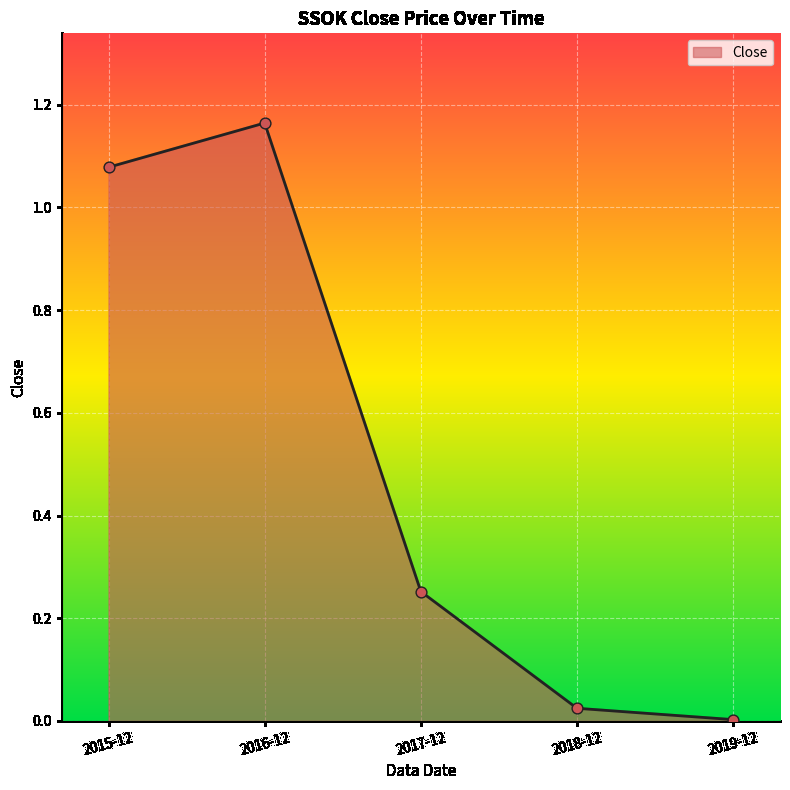

True or false: there are more than 1 points higher than both neighbors.

False